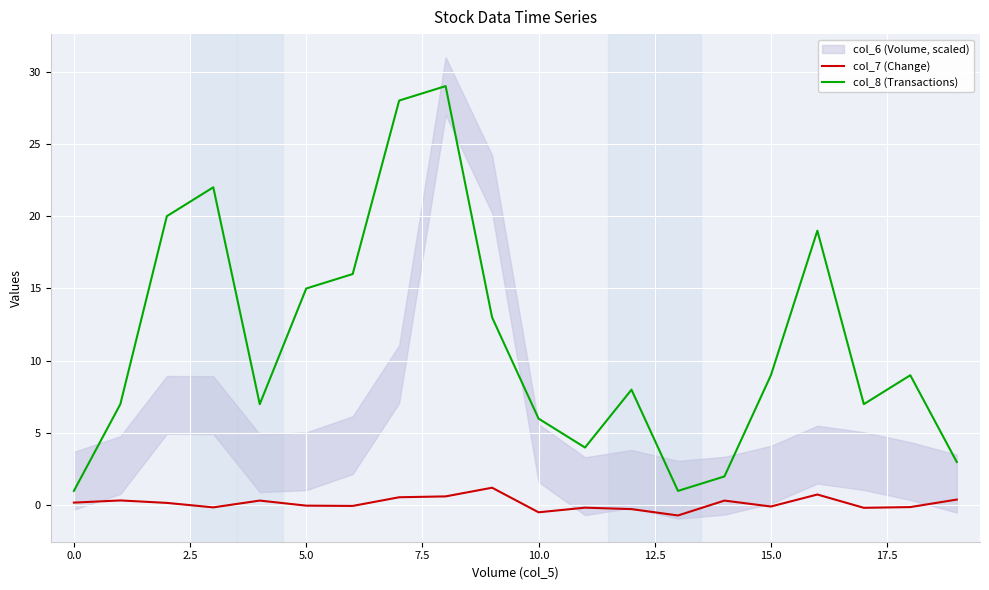

True or false: col_8 (Transactions) and col_7 (Change) cross at least once.

False